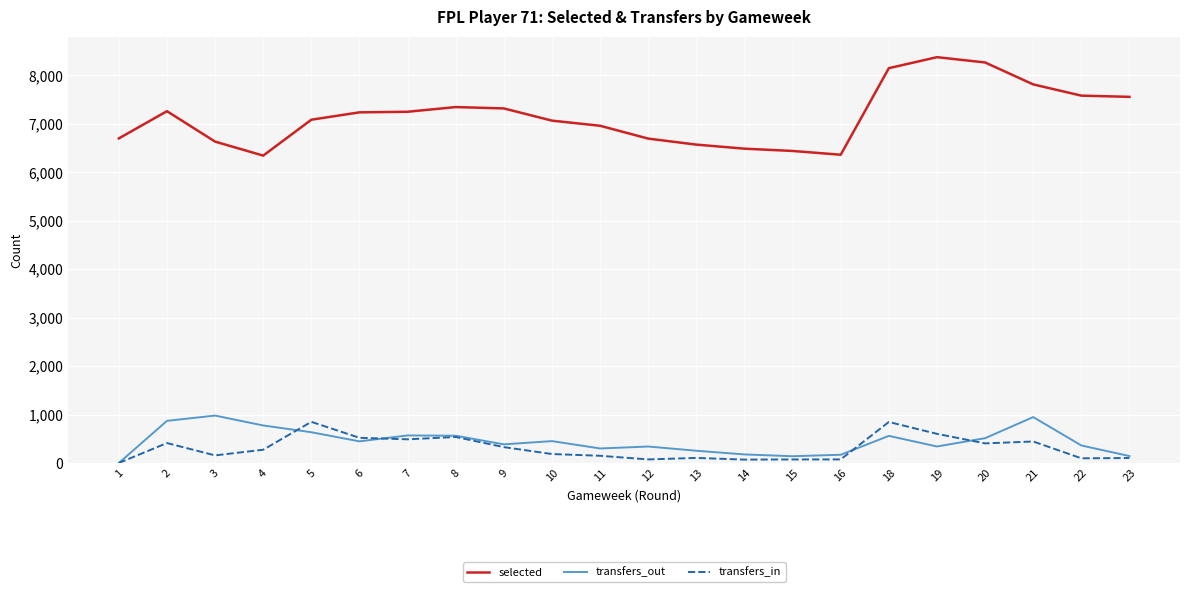

Which series has the largest range (max minus min)?

selected